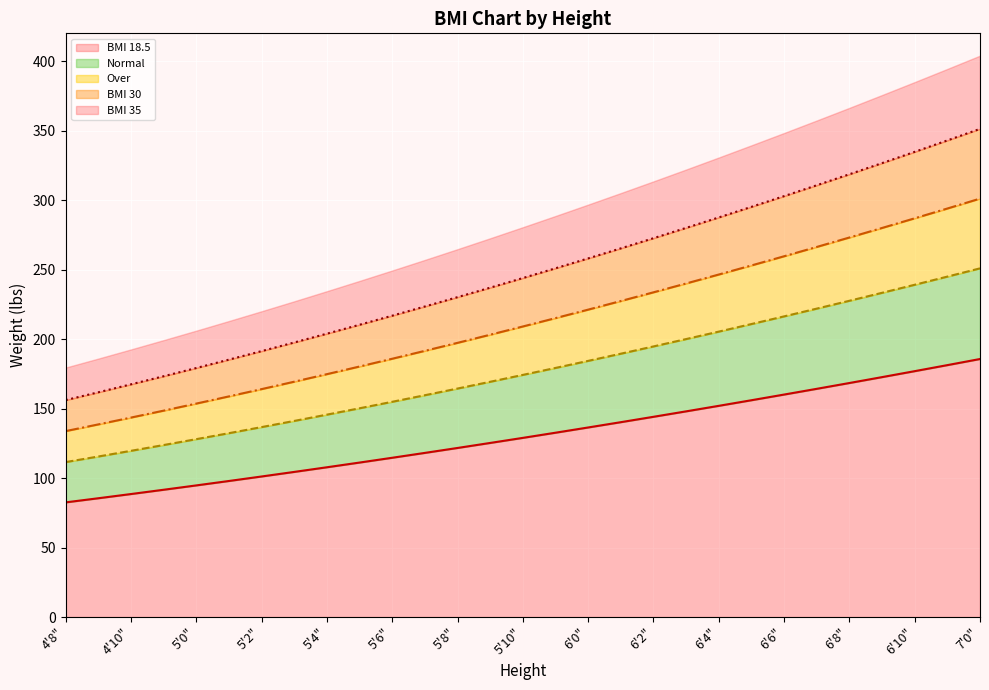

What is the label of the 1st point from the left?

4'8"